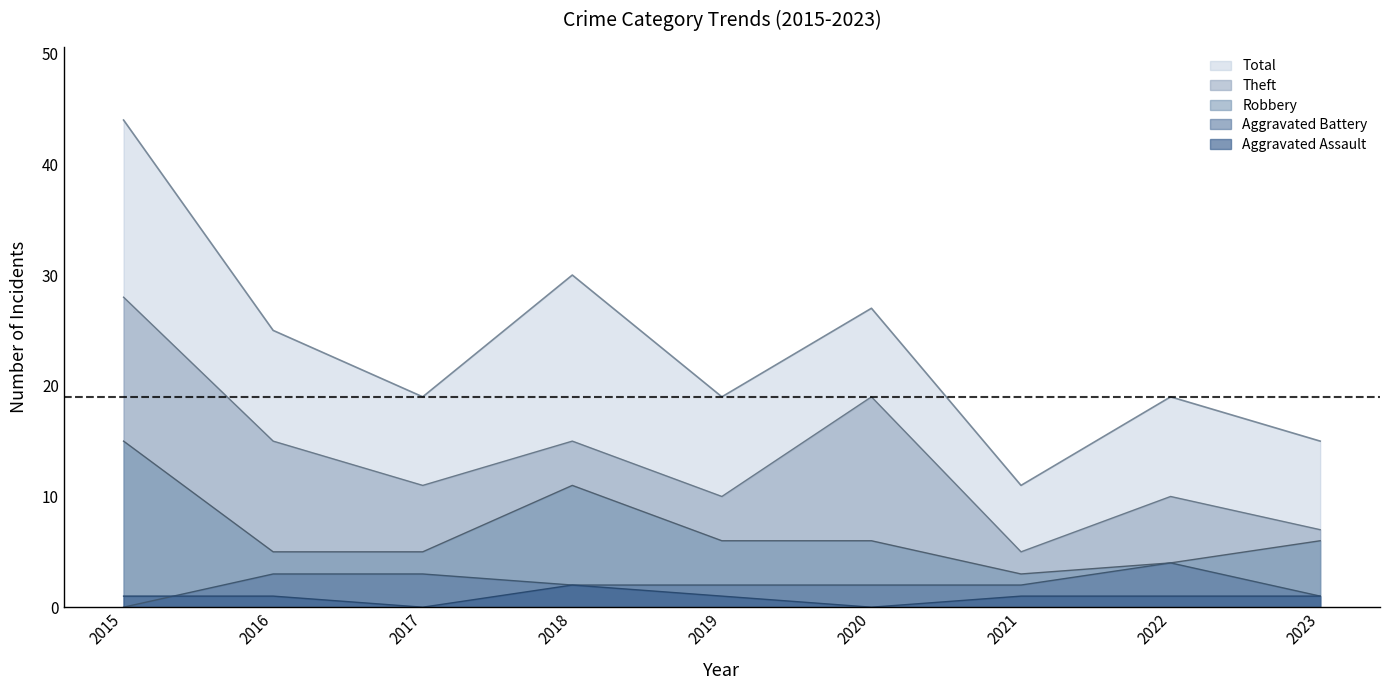

What is the sum of the Theft values at 2020 and 2015?

47